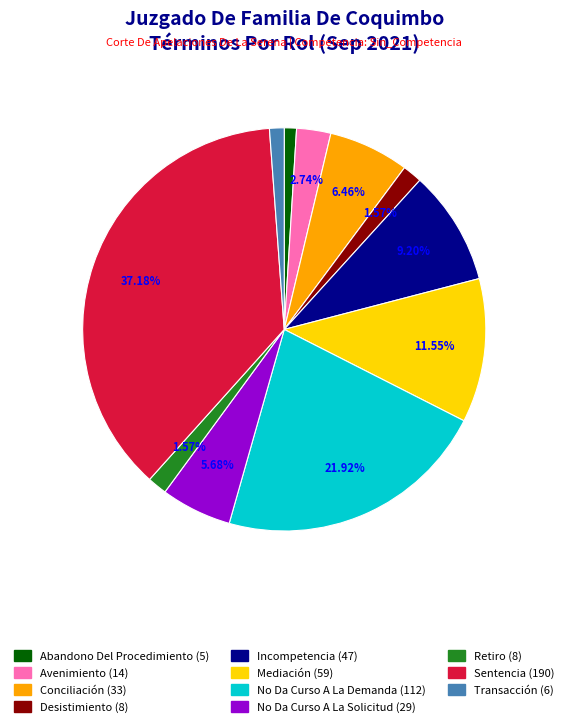

How many segments does this pie chart have?

11